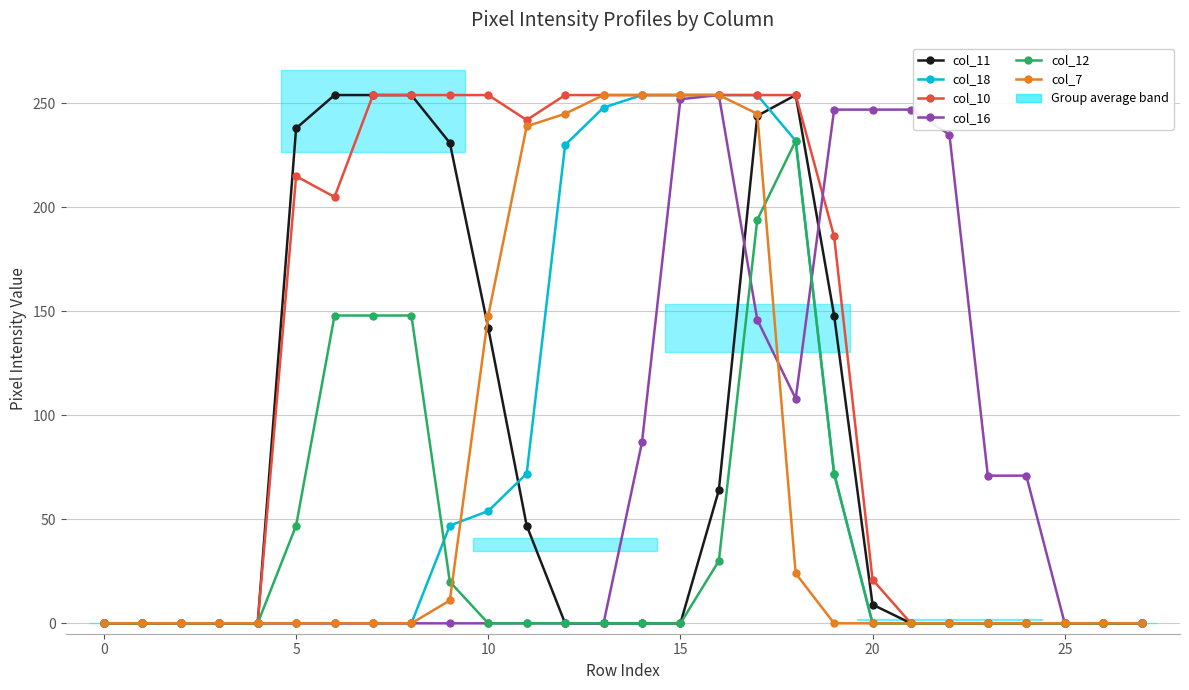

Count the number of categories in the chart.

28